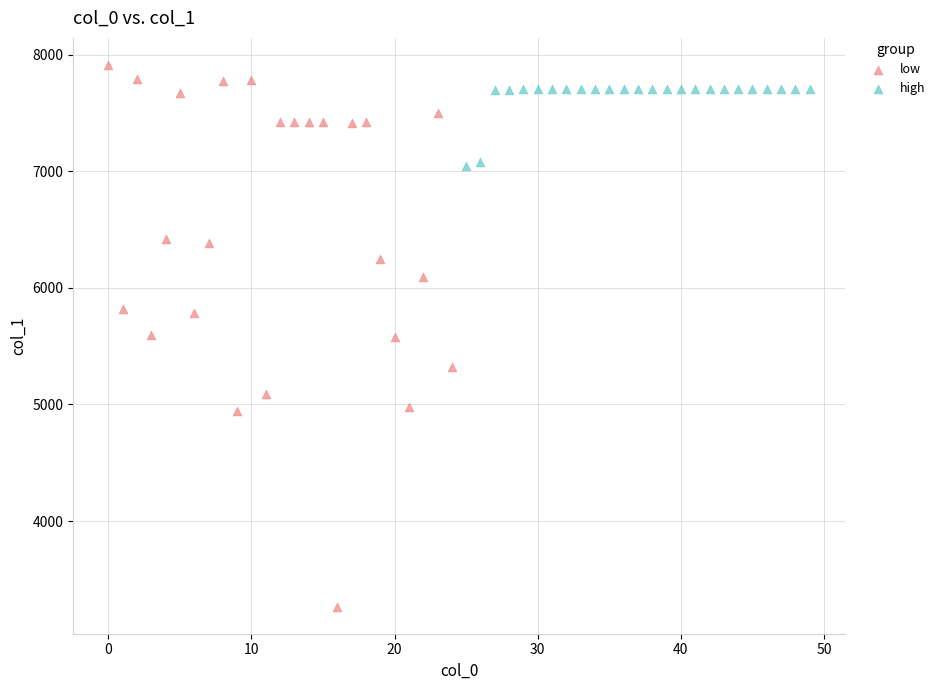

Which series reaches the maximum Y coordinate?

low